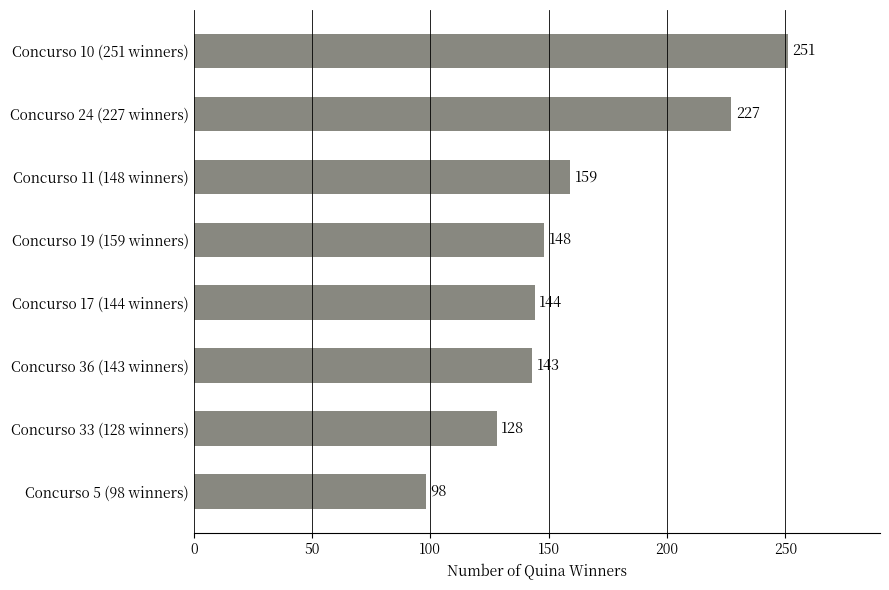

What is the value of the 5th bar from the top?

144